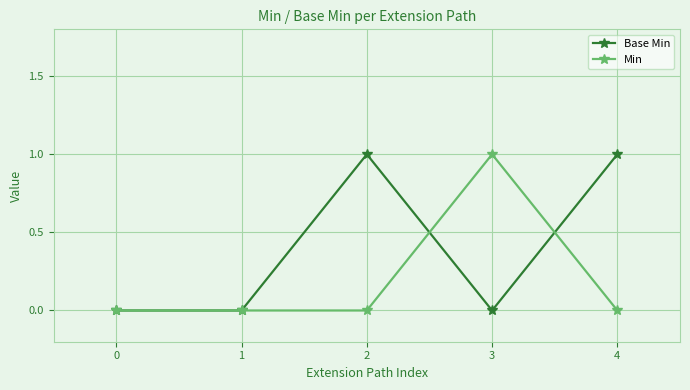

Which series changed the most between 0 and 3?

Min